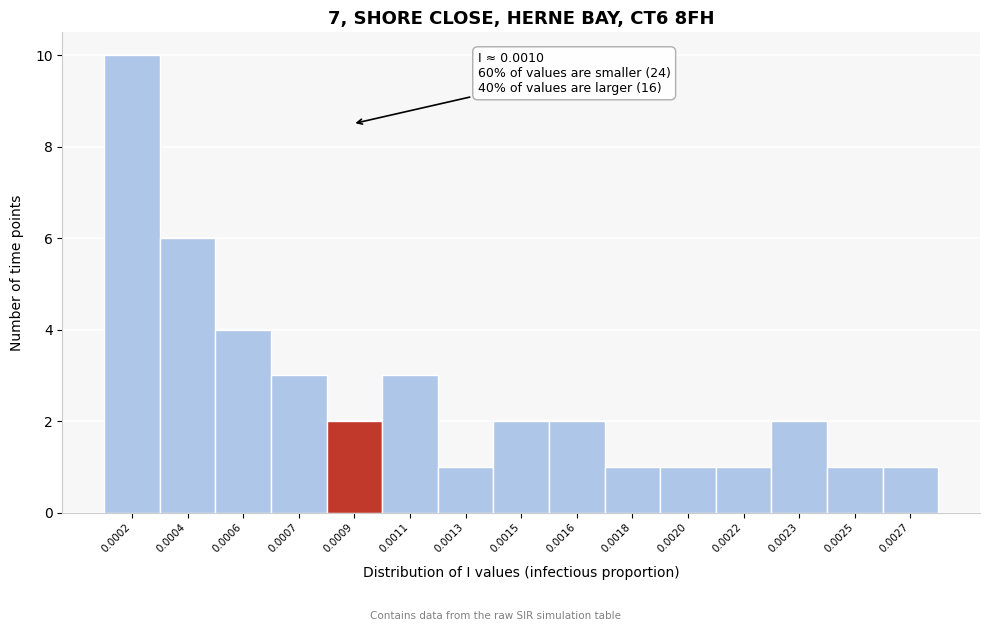

Reading left to right, extract all data points from this chart.

0.0002=10	0.0004=6	0.0006=4	0.0007=3	0.0009=2	0.0011=3	0.0013=1	0.0015=2	0.0016=2	0.0018=1	0.0020=1	0.0022=1	0.0023=2	0.0025=1	0.0027=1